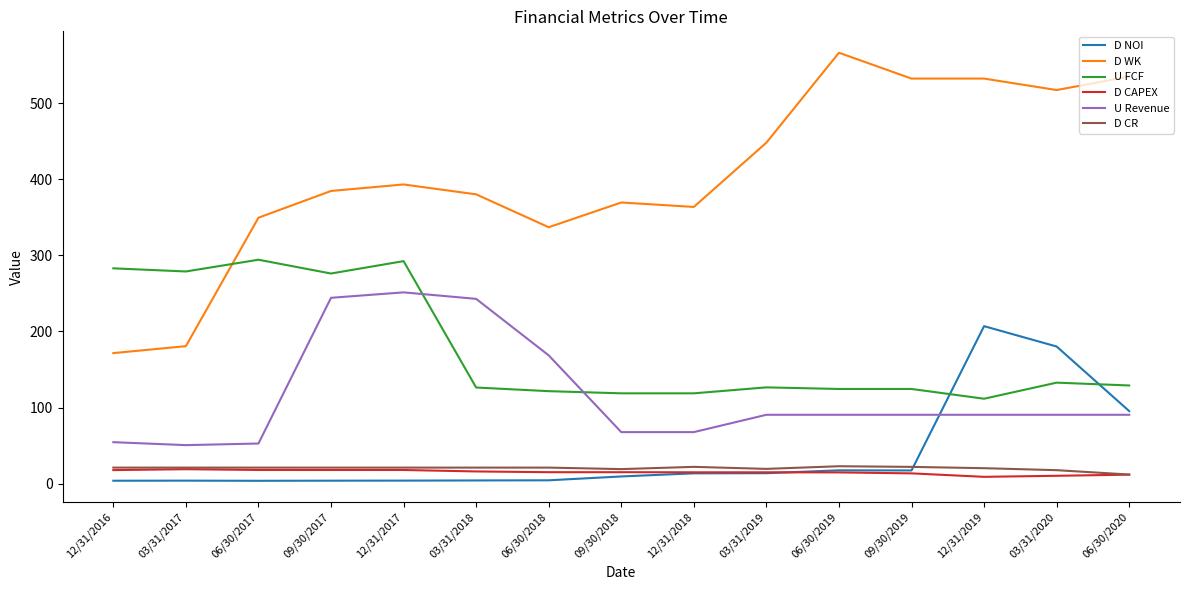

The D NOI series shows 9.6 at 09/30/2018. True or false?

True